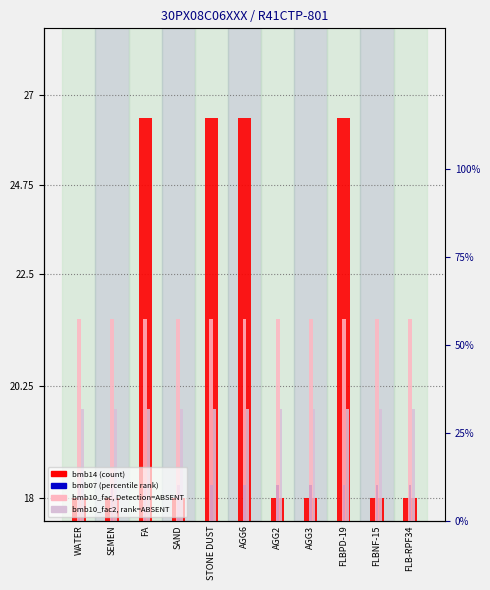

What is the value of the bmb14 bar at the 2nd from the left?

0.1